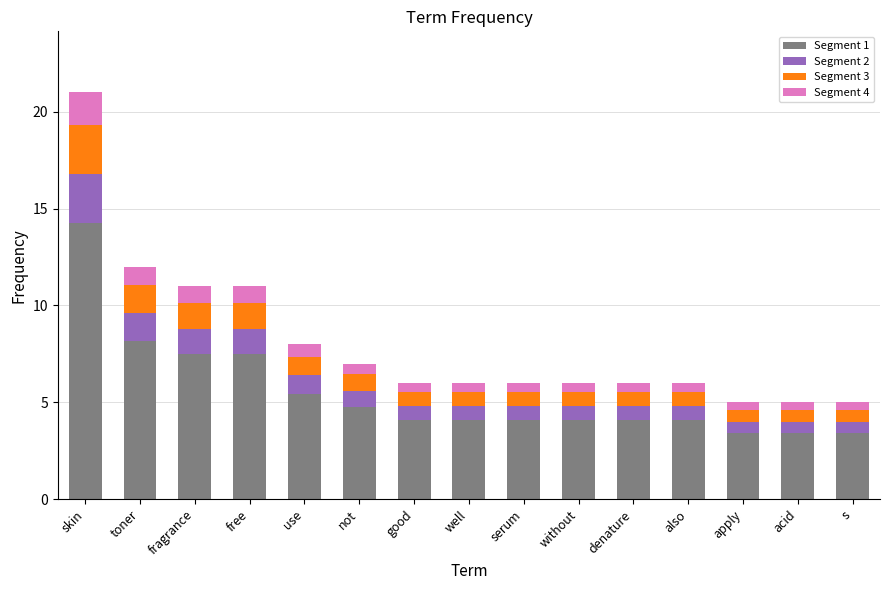

At which category is the sum across all series the highest?

skin